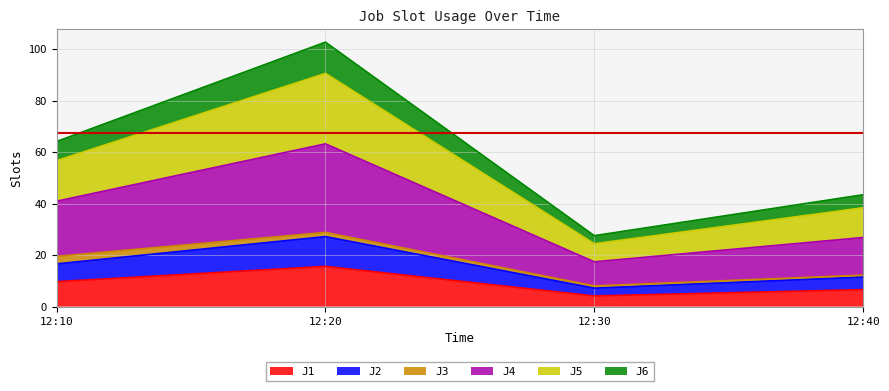

At which category does J1 reach its first local peak?

12:20